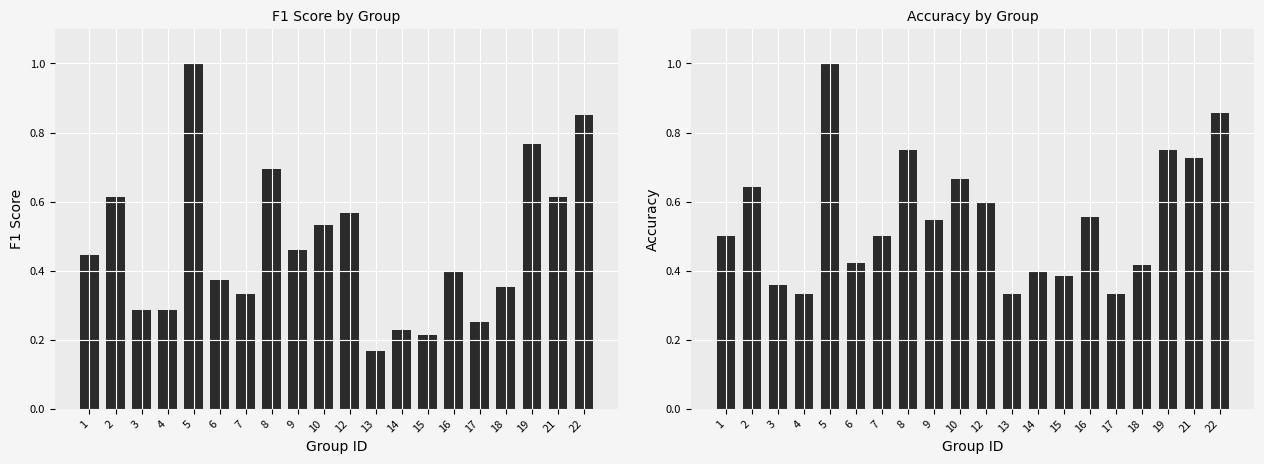

Rank the series by their maximum value, from highest to lowest.

f1, accuracy